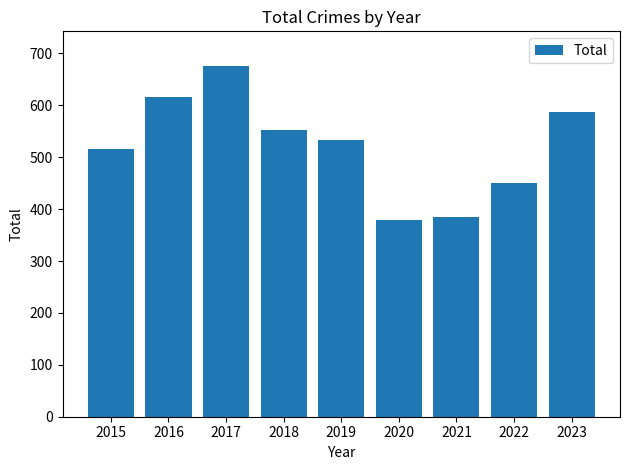

Rank the categories by value from highest to lowest.

2017, 2016, 2023, 2018, 2019, 2015, 2022, 2021, 2020